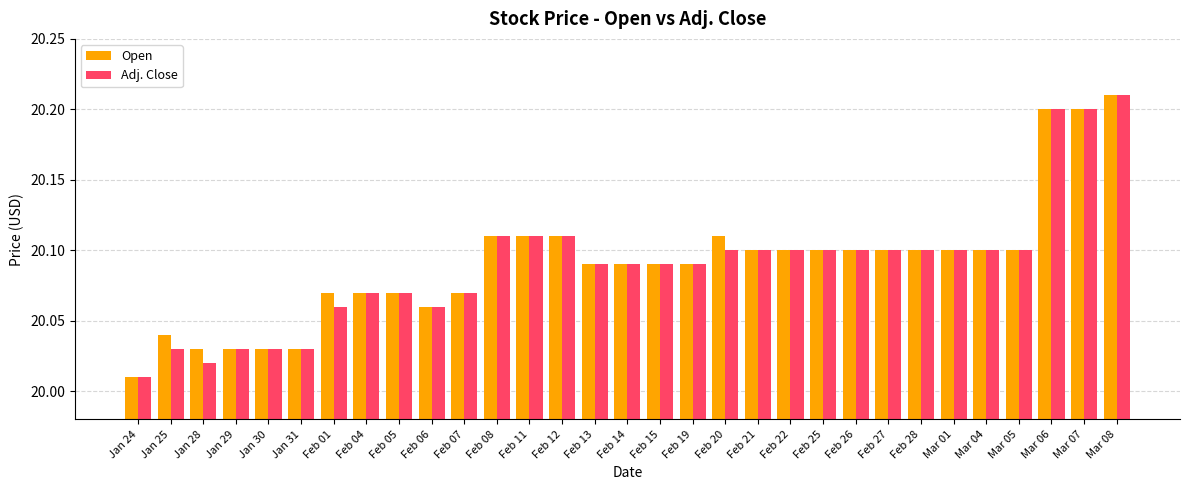

What is the sum of the Open values at Jan 28 and Feb 15?

40.1